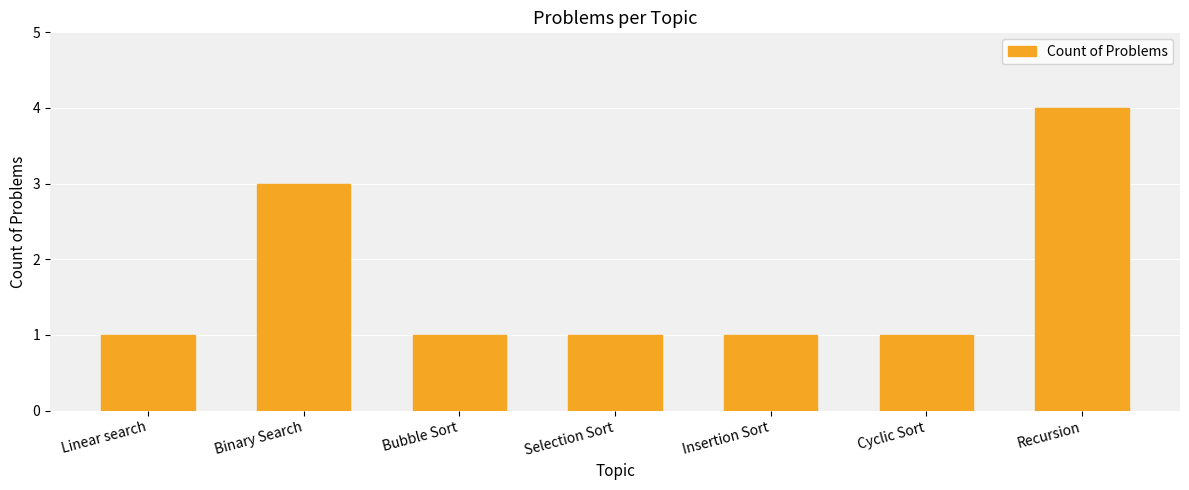

Is it true that the value at Recursion is 4?

True